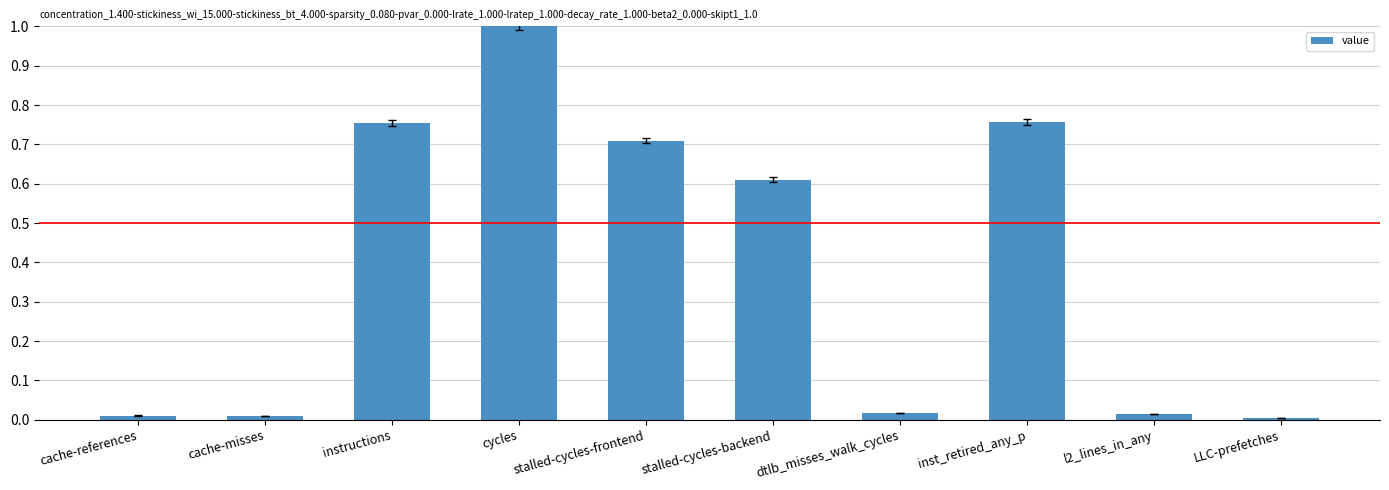

Which category has the highest value across all series?

cycles